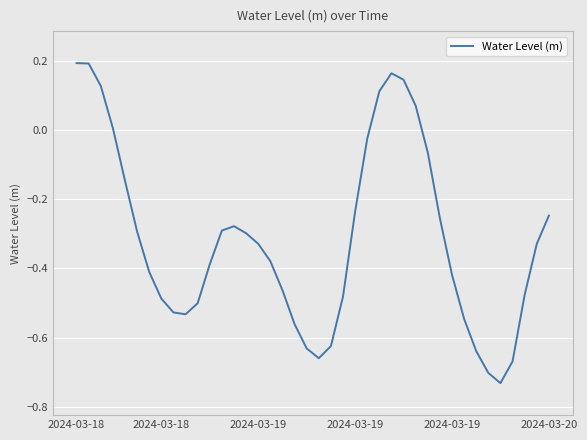

What is the sum of all values?

-12.6